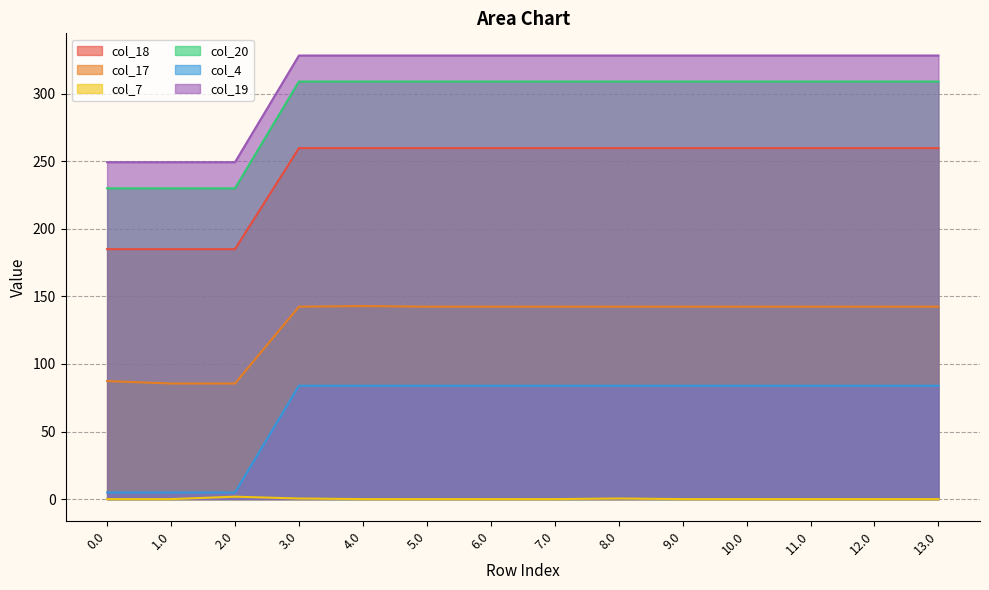

Which has a higher value, 2.0 or 3.0?

3.0